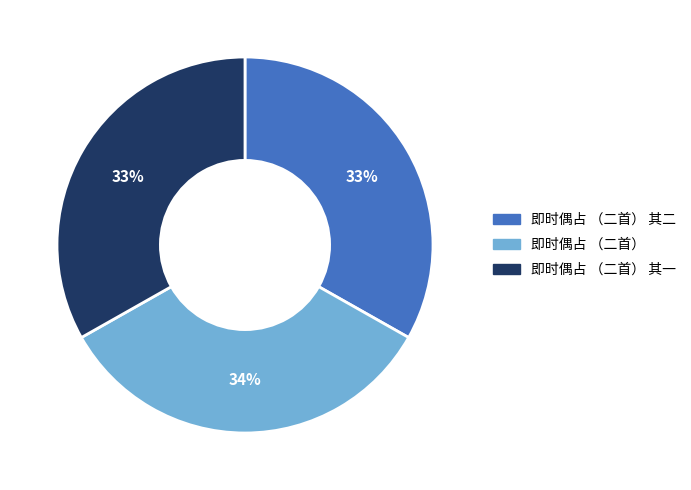

To the nearest percent, what is the average slice percentage?

33%